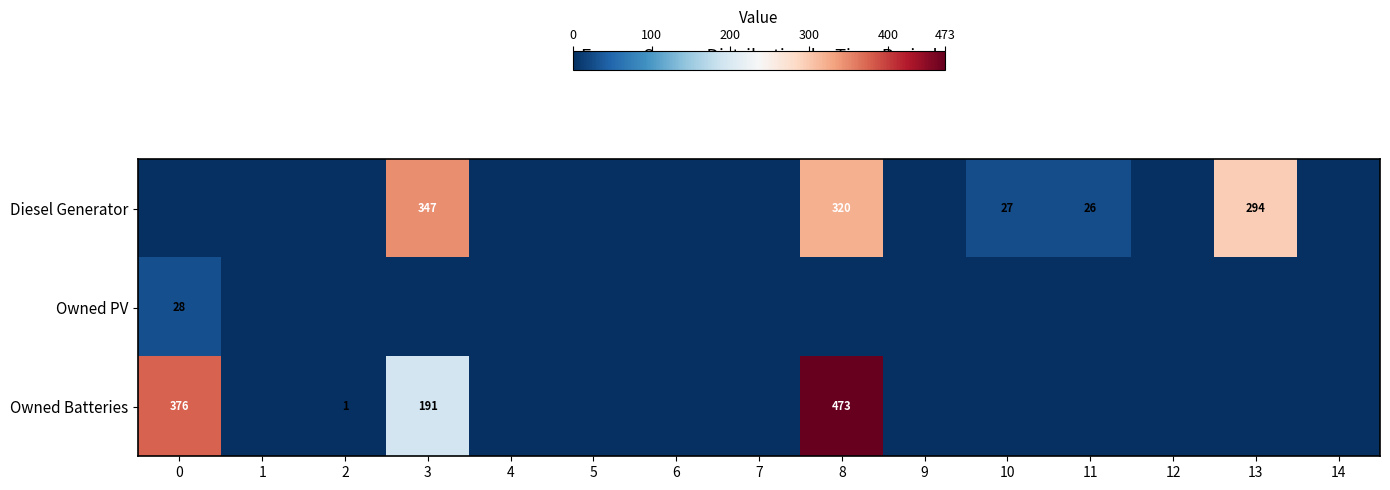

The value of Diesel Generator at 3 is 102. True or false?

False